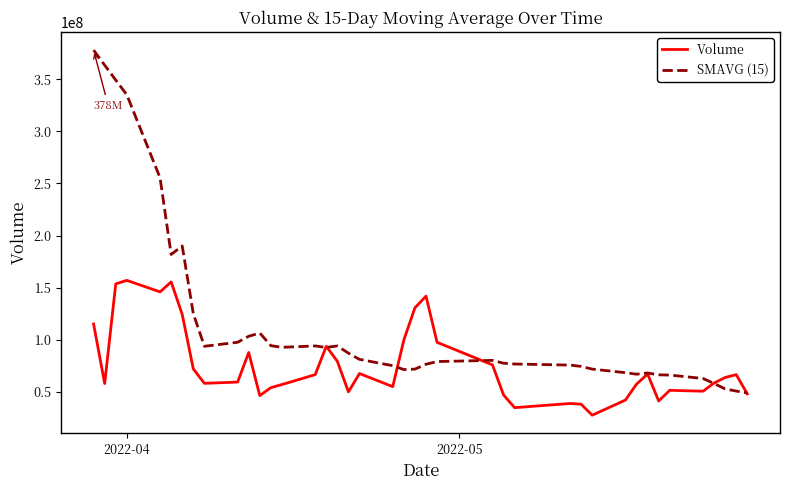

What is the sum of all SMAVG (15) values?

4660142328